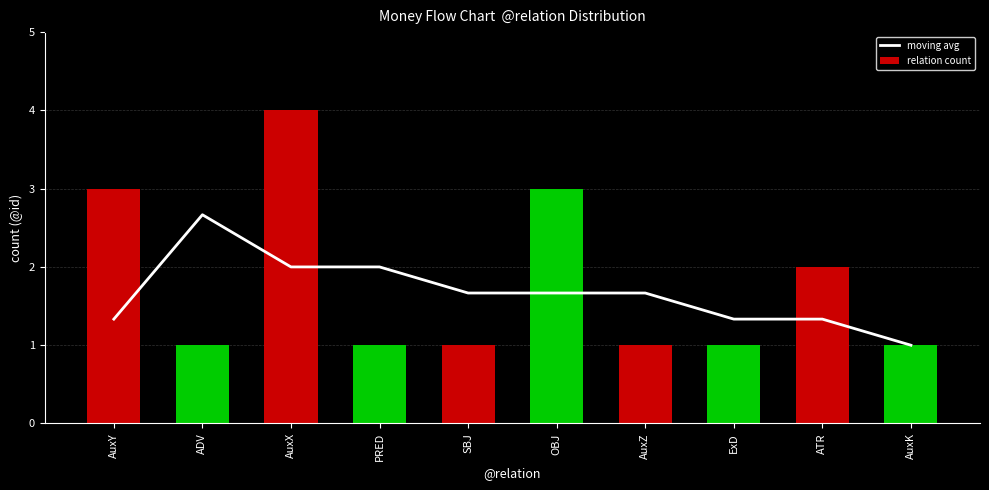

Read the relation count value at ADV.

1